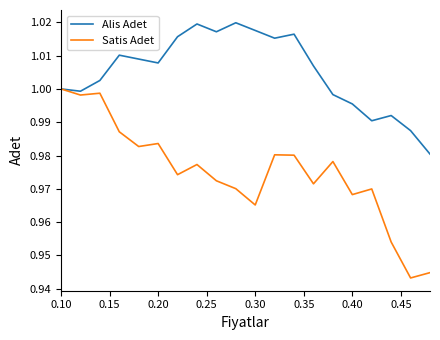

Rank the series by their average value, from lowest to highest.

Satis Adet, Alis Adet